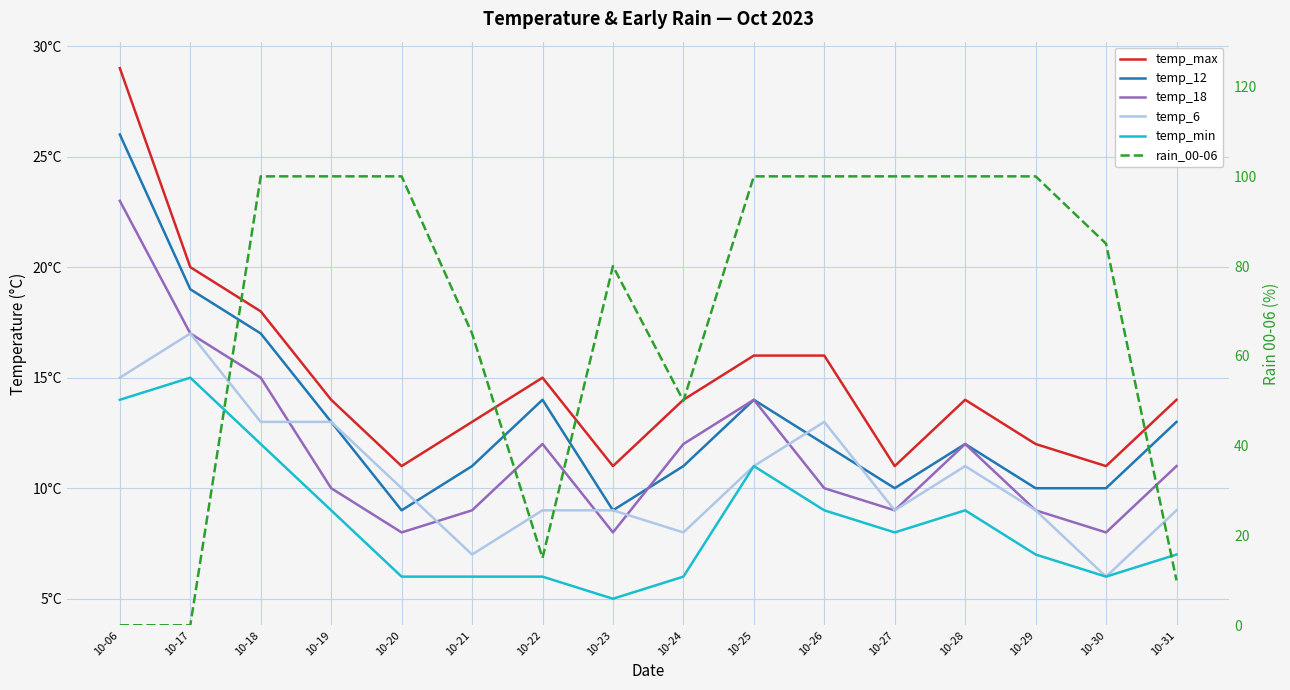

Does the chart display data point markers on the line(s)?

No